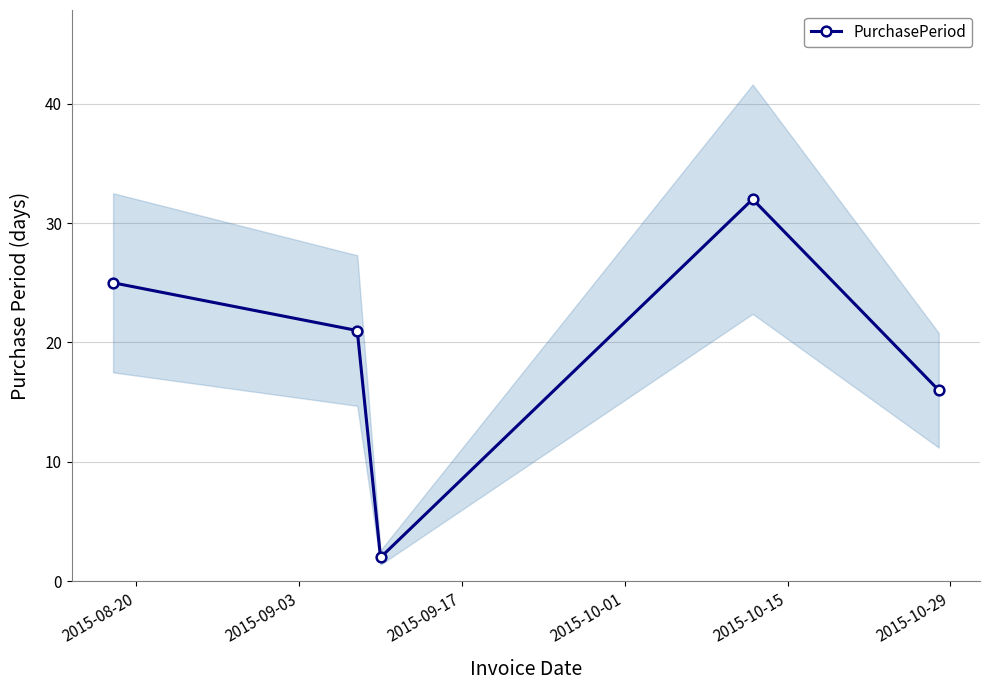

In PurchasePeriod, how many points are lower than both neighbors (excluding endpoints)?

1